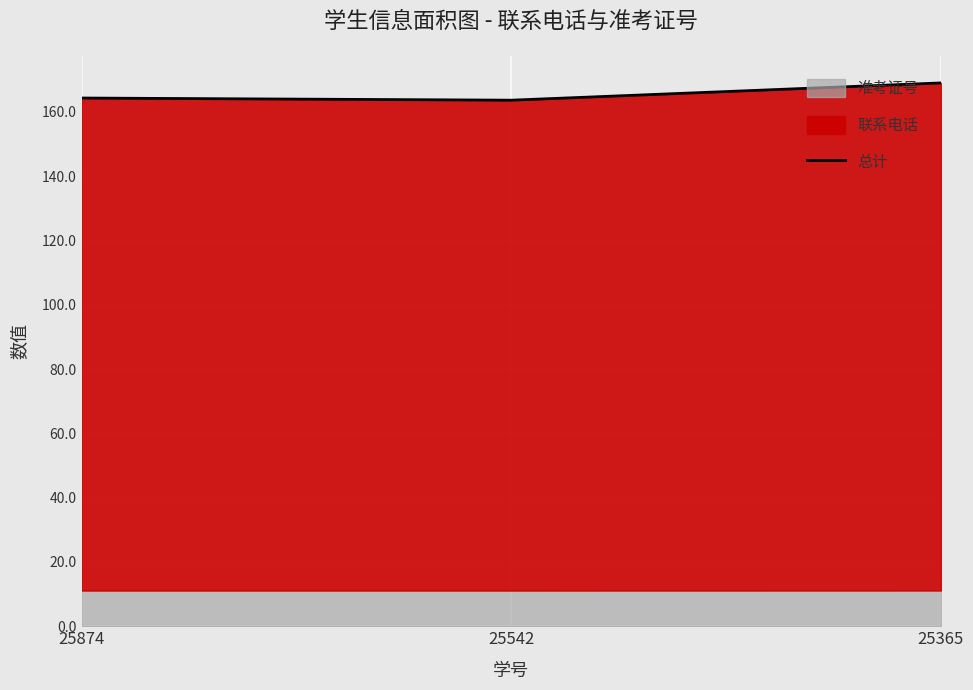

Where does the data first go above 164?

25874